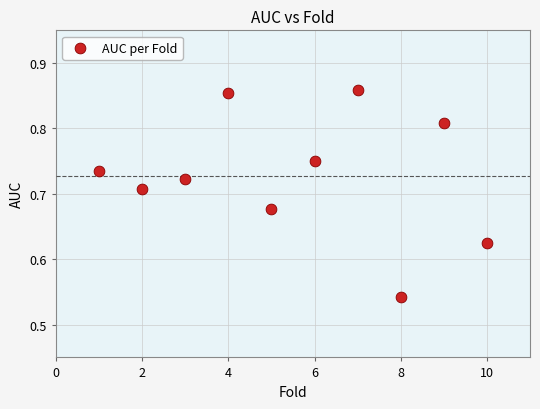

What is the range of Y values (max minus min)?

0.3